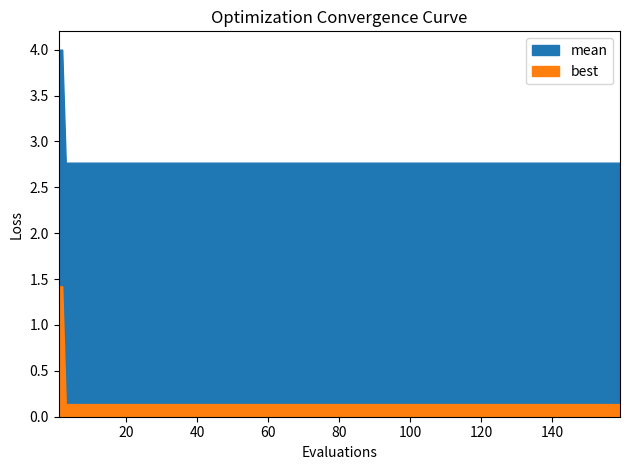

True or false: best and mean intersect in this chart.

False